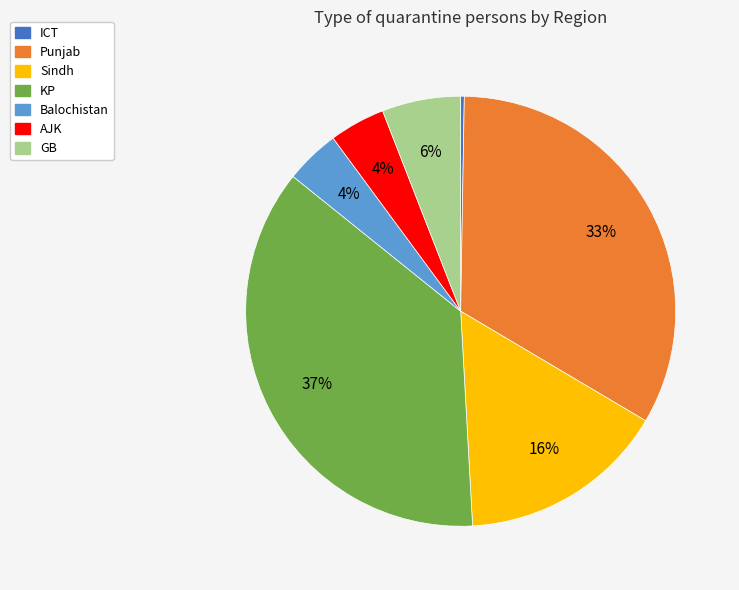

What is the largest slice in the pie chart?

KP